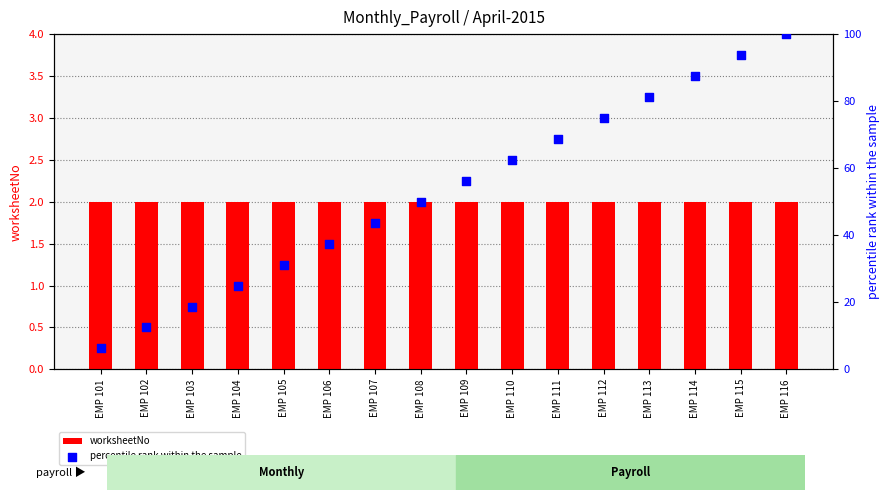

What is the total value across all series at EMP 108?

52.0